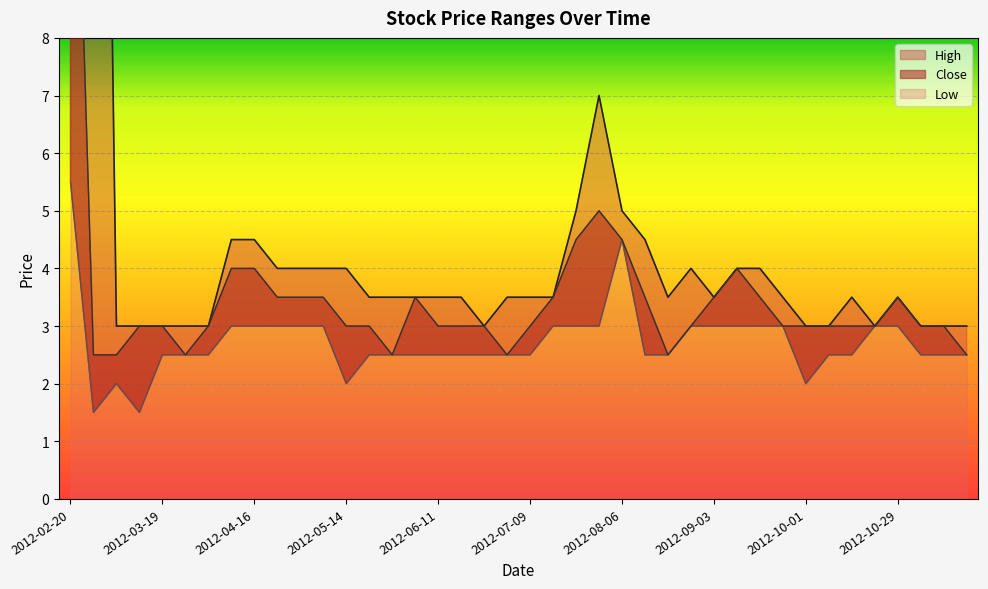

At 2012-04-16, list the series in order from largest to smallest.

High, Close, Low